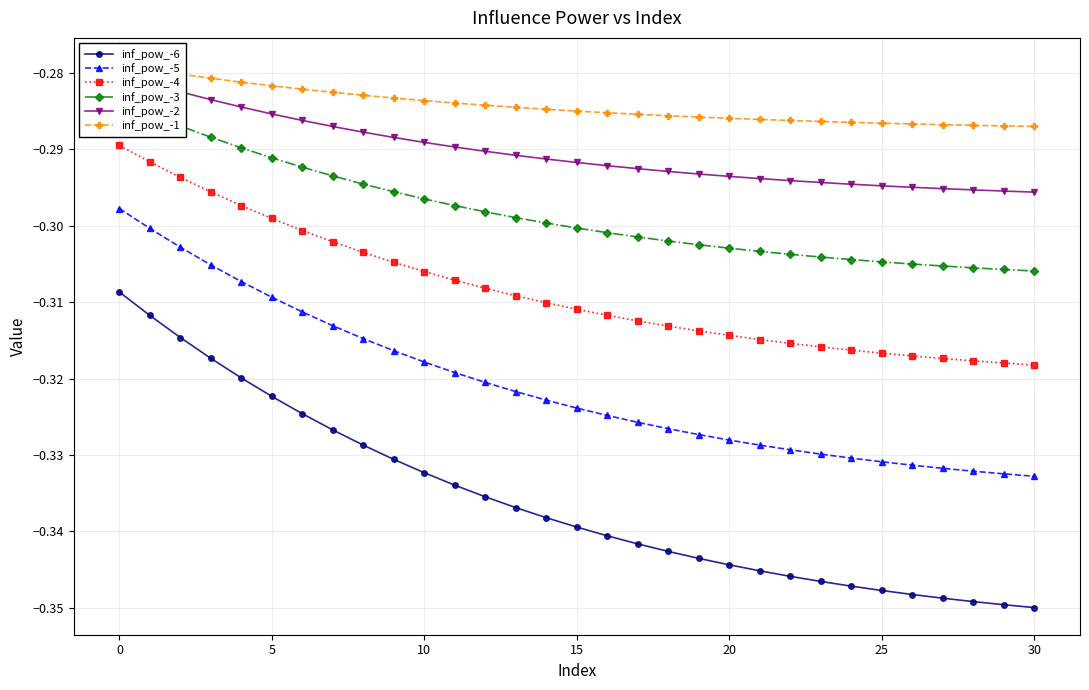

True or false: inf_pow_-6 and inf_pow_-4 cross at least once.

False